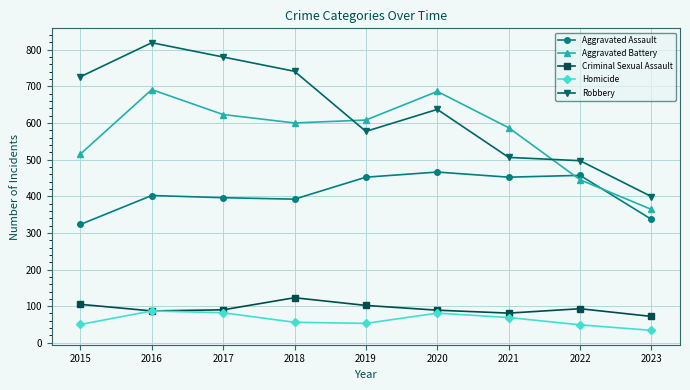

True or false: Aggravated Assault has a value of 457 at 2022.

True